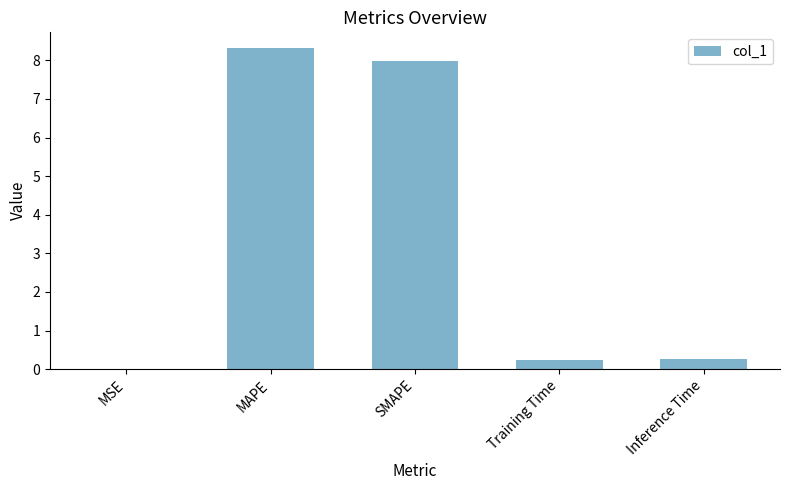

True or false: the data shows 13.2 at SMAPE.

False